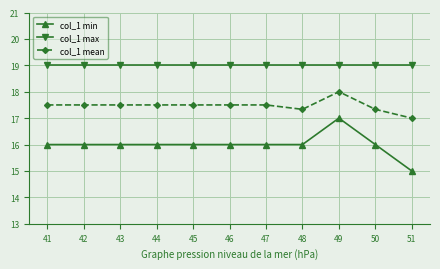

What is the greatest value displayed?

19.0